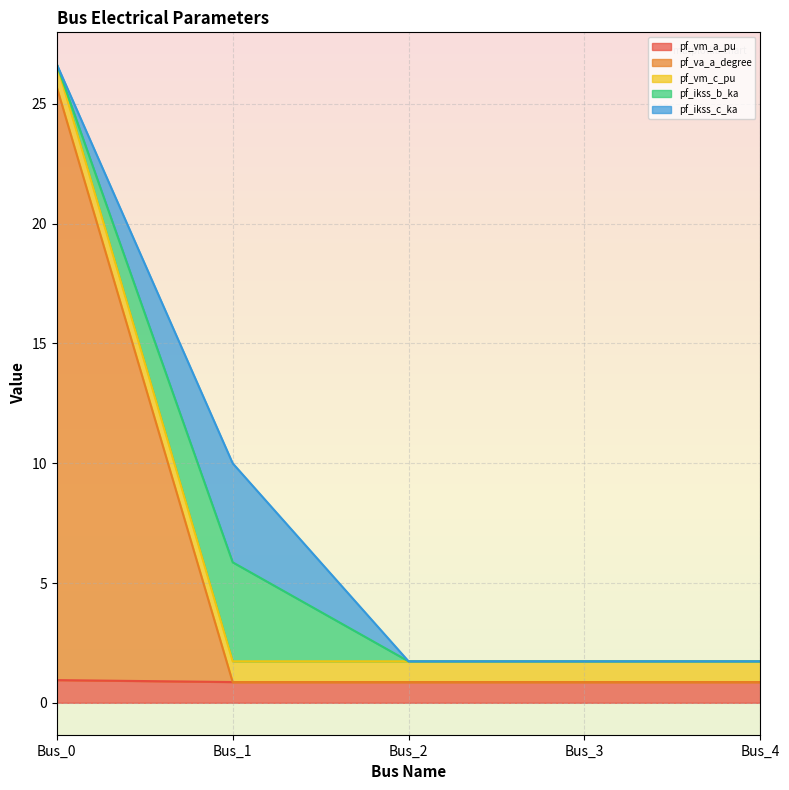

True or false: pf_vm_c_pu has more than 1 interior local peaks.

False